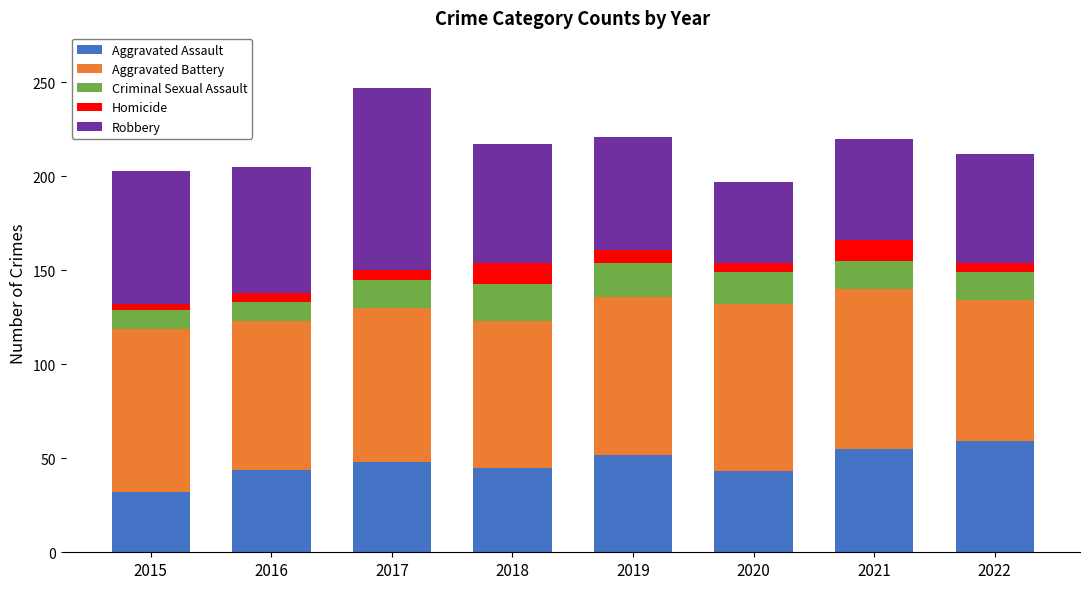

What are all the series names shown in the legend?

Aggravated Assault, Aggravated Battery, Criminal Sexual Assault, Homicide, Robbery